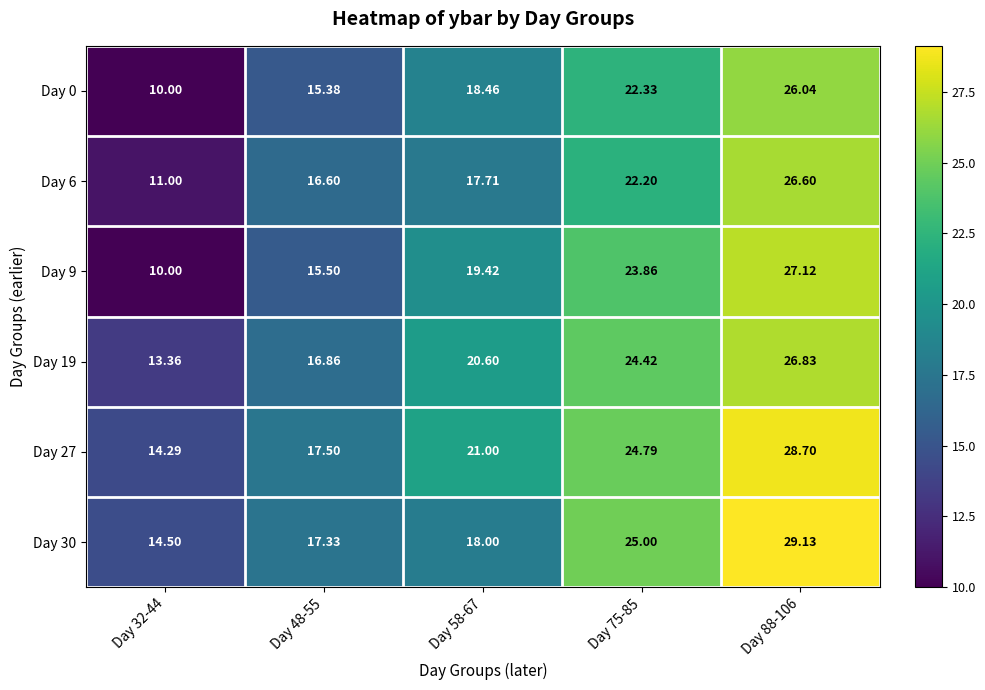

How many values in the Day 6 series are below 17?

2